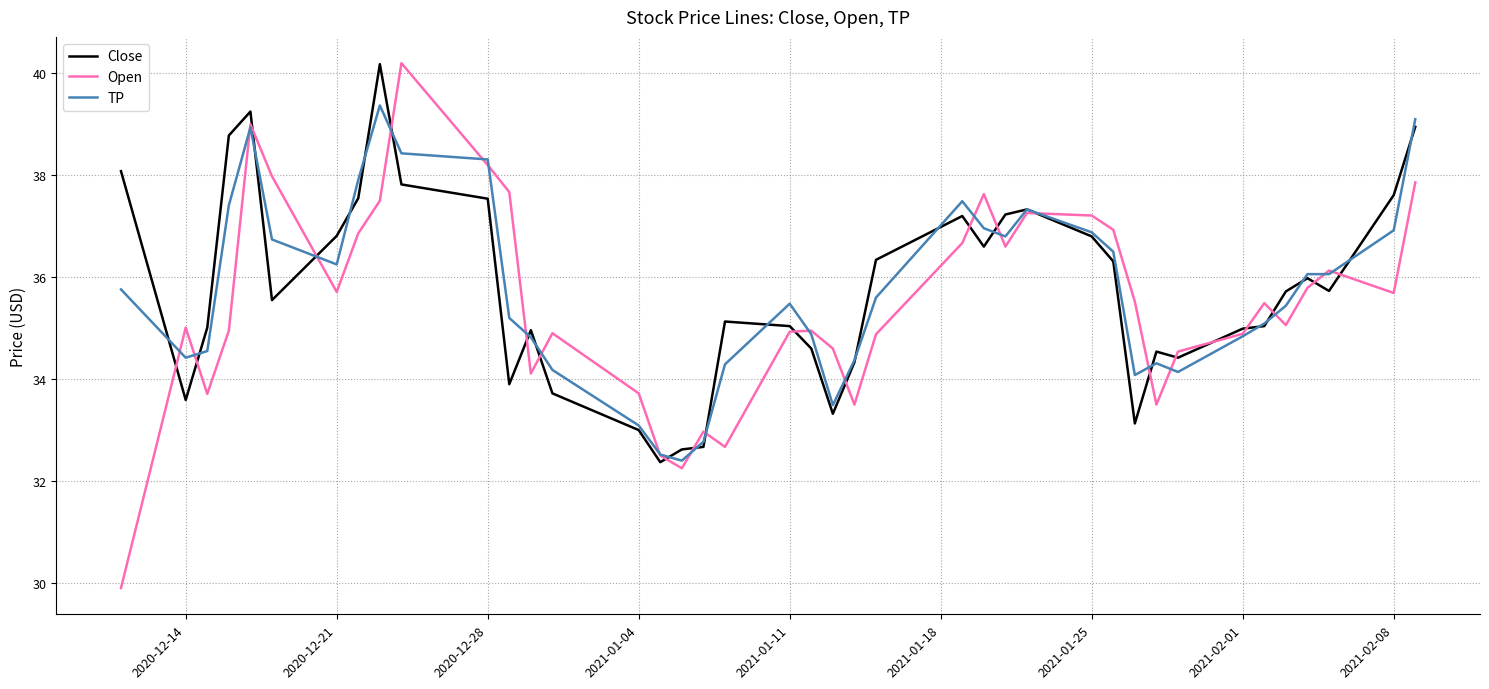

What is the minimum value for Close?

32.4